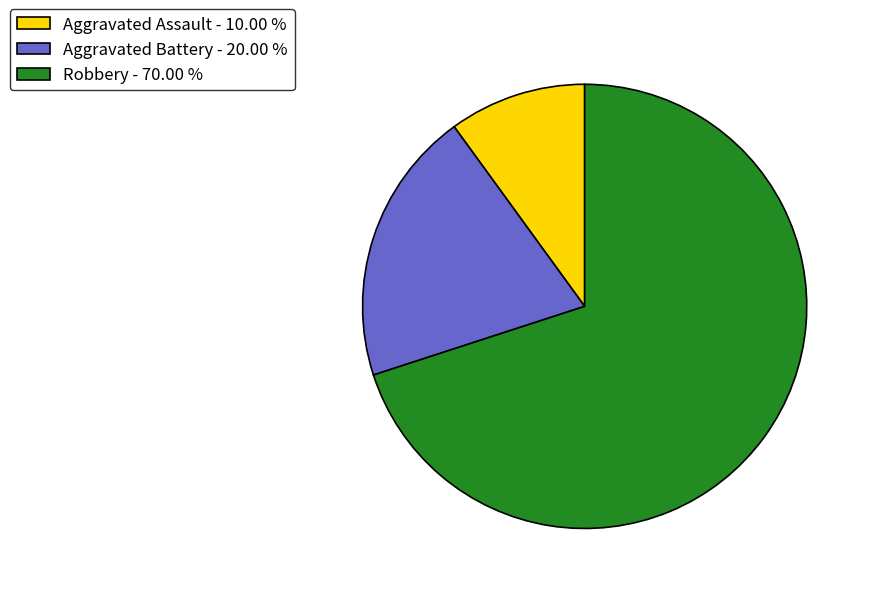

What is the smallest slice in the pie chart?

Aggravated Assault